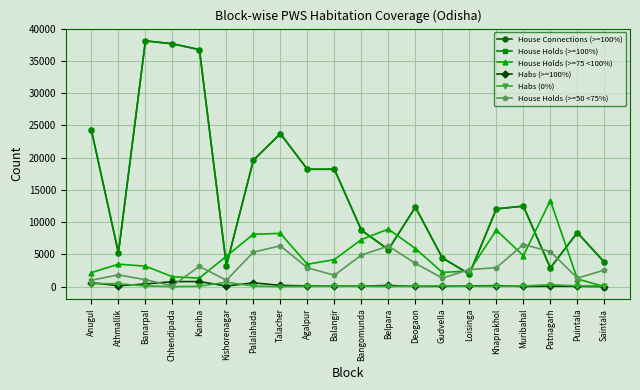

What is the label of the 5th point from the left?

Kaniha